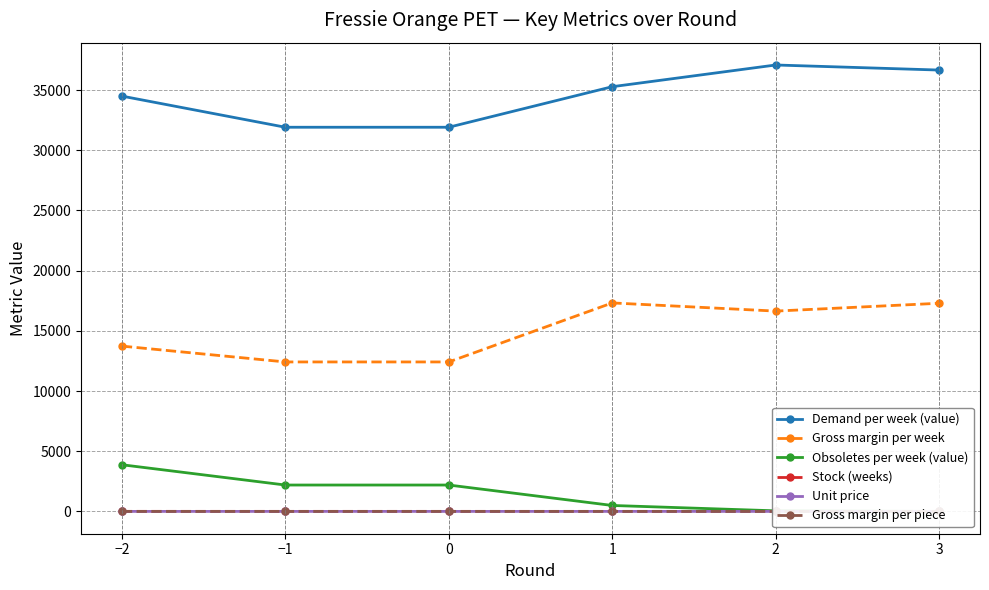

Is the value of Gross margin per piece at −2 greater than the value of Gross margin per week at 1?

No